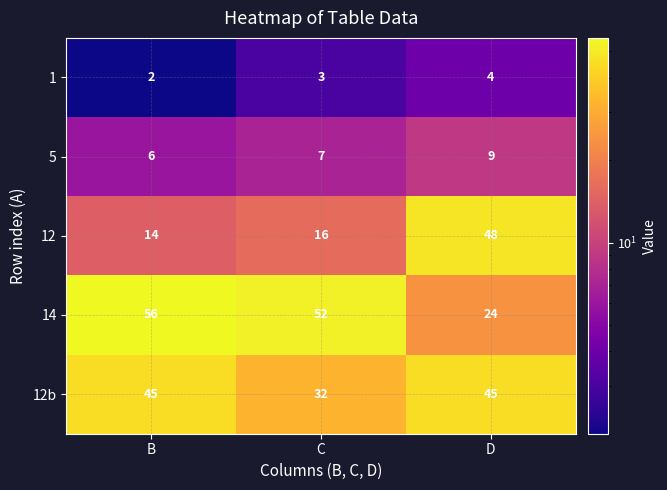

Reading left to right, transcribe all the data shown in this chart.

1: B=2	C=3	D=4
5: B=6	C=7	D=9
12: B=14	C=16	D=48
14: B=56	C=52	D=24
12b: B=45	C=32	D=45